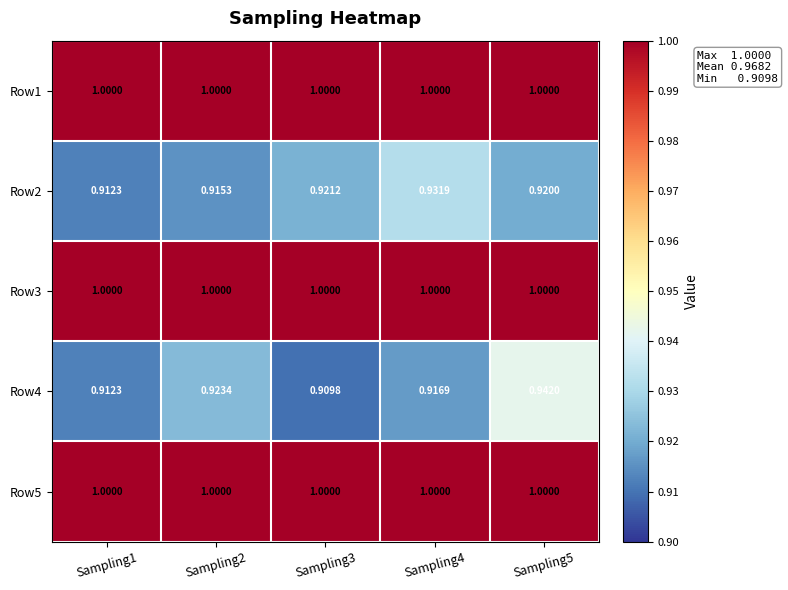

At how many categories does at least one series exceed 0?

5